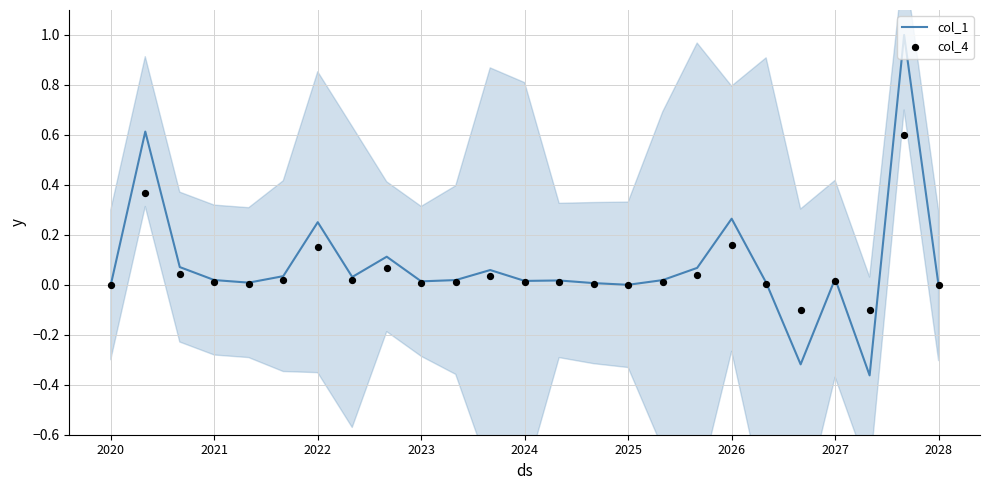

Is the value of col_1 at 2027 greater than the value of col_4 at 12?

Yes